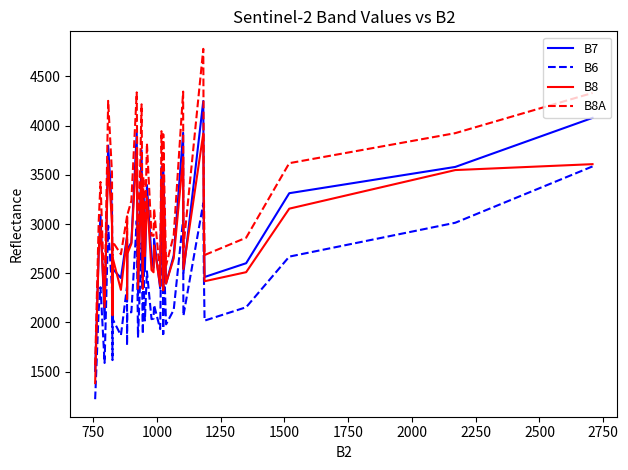

How many lines are shown in the chart?

4